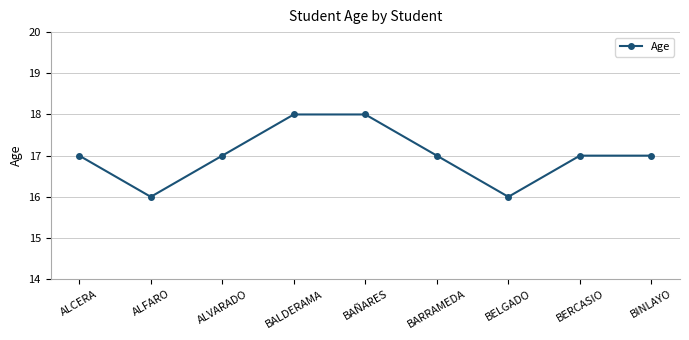

What is the difference between the maximum and second lowest values?

2